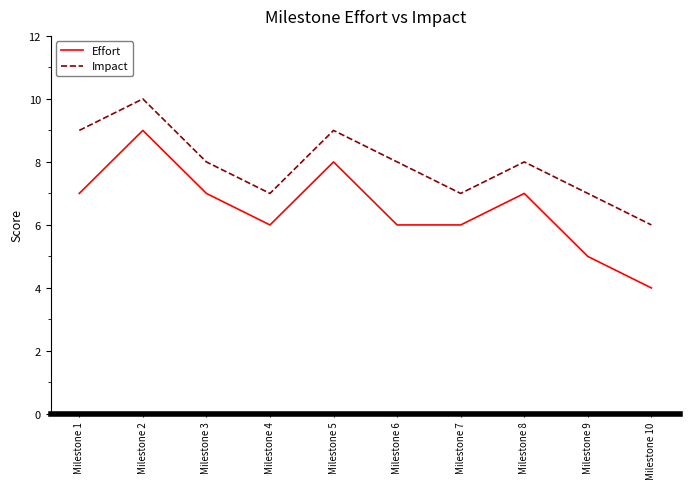

How many interior local peaks does the Impact series have?

3